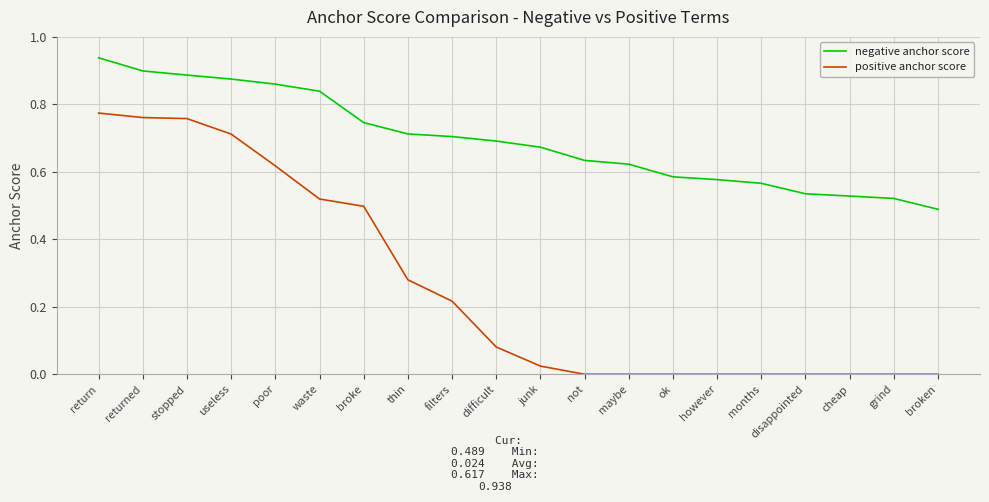

Which category has the highest value in the negative anchor score series?

return